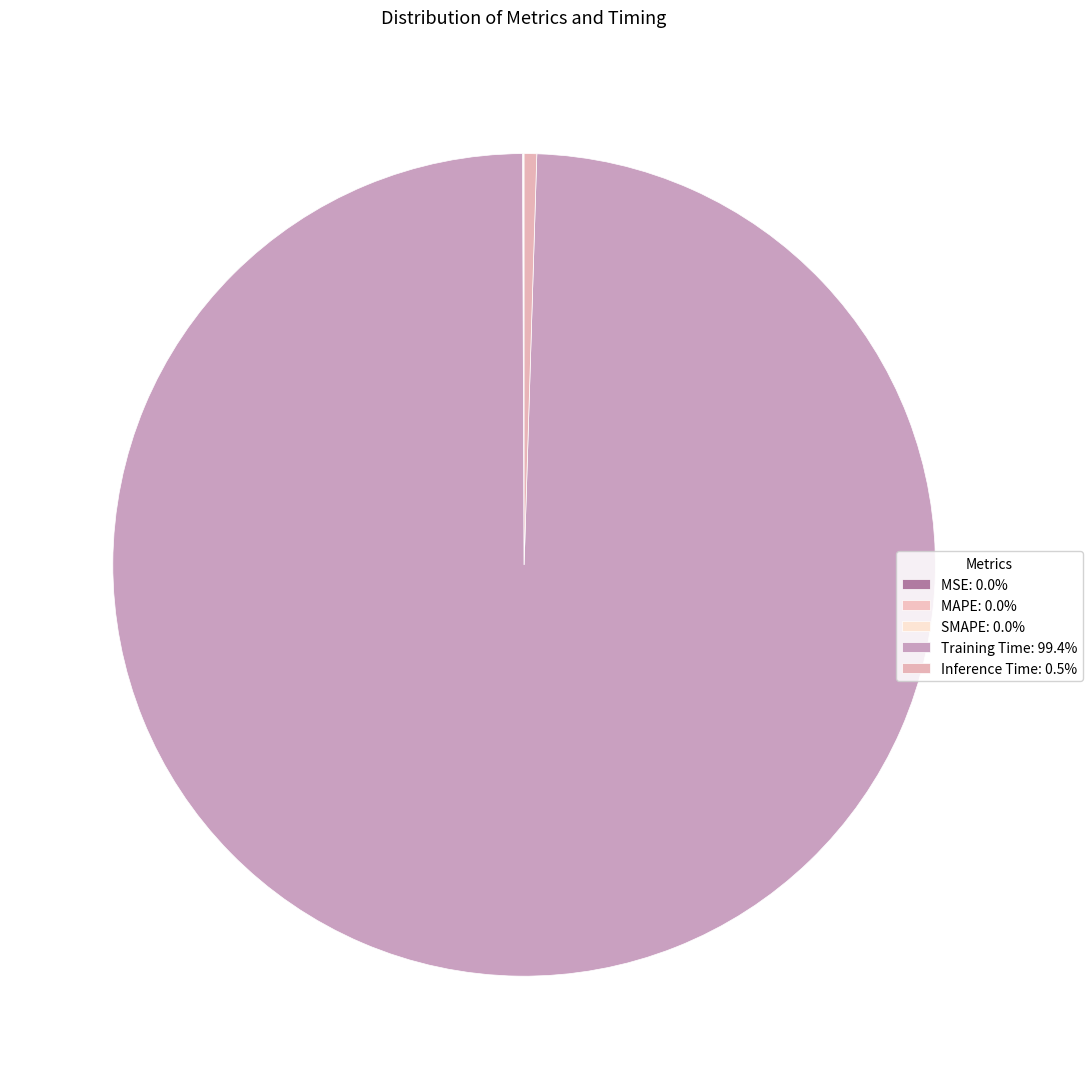

Which slice is the largest?

Training Time